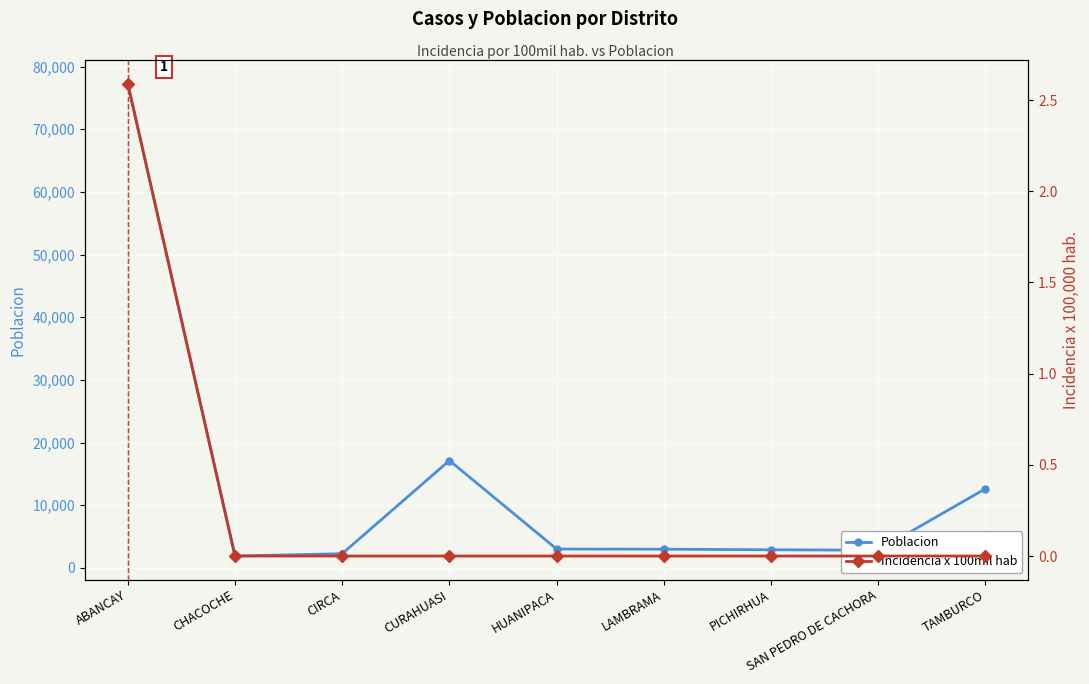

Which series changed the most between LAMBRAMA and SAN PEDRO DE CACHORA?

Poblacion